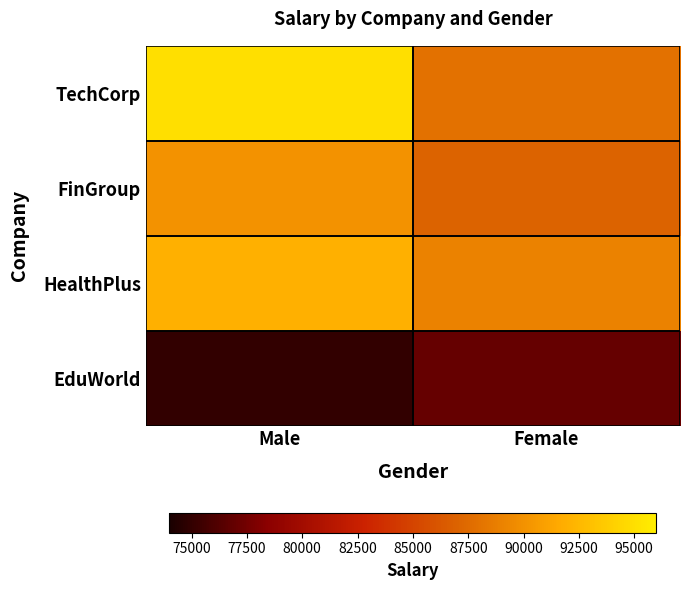

Reading left to right, list all the values displayed in this chart.

TechCorp: Male=95000	Female=88000
FinGroup: Male=90000	Female=87000
HealthPlus: Male=92000	Female=89000
EduWorld: Male=75000	Female=77000